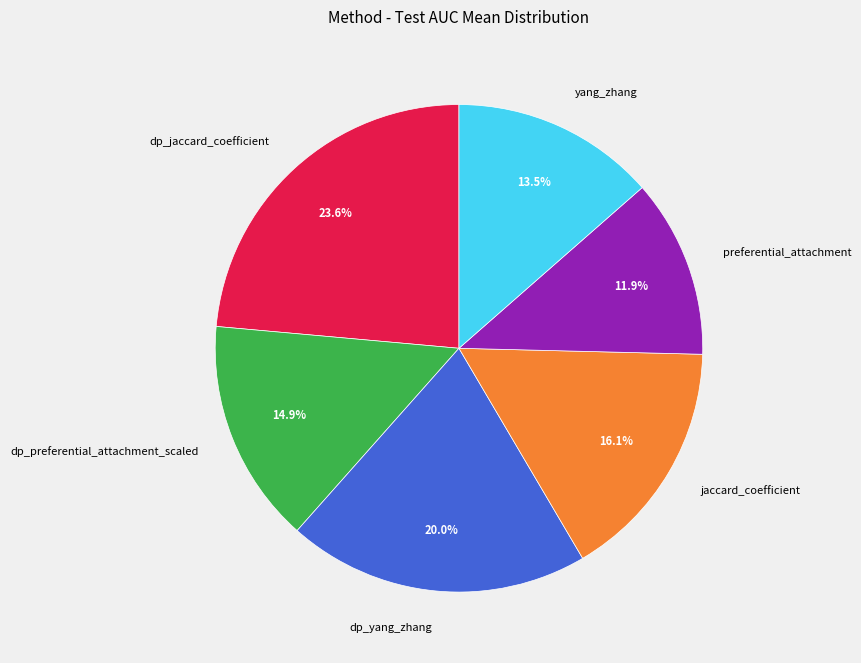

How many slices are in this pie chart?

6